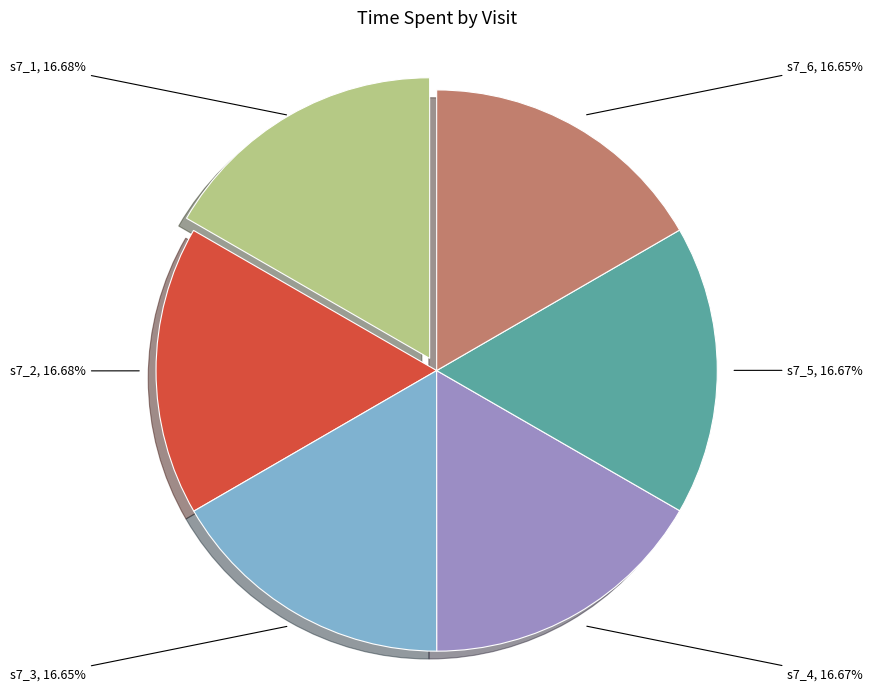

What is the ratio of the value at s7_1 to the value at s7_6?

1.0